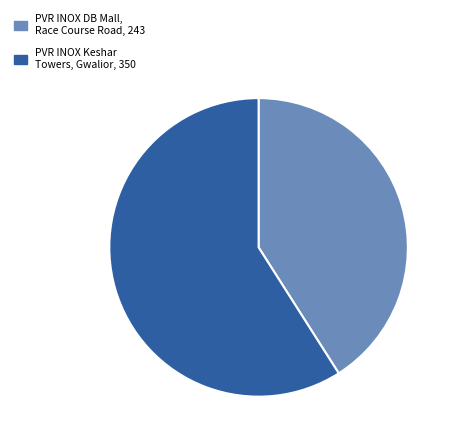

Does PVR INOX DB Mall, Race Course Road, 243 represent more than half of the total?

No